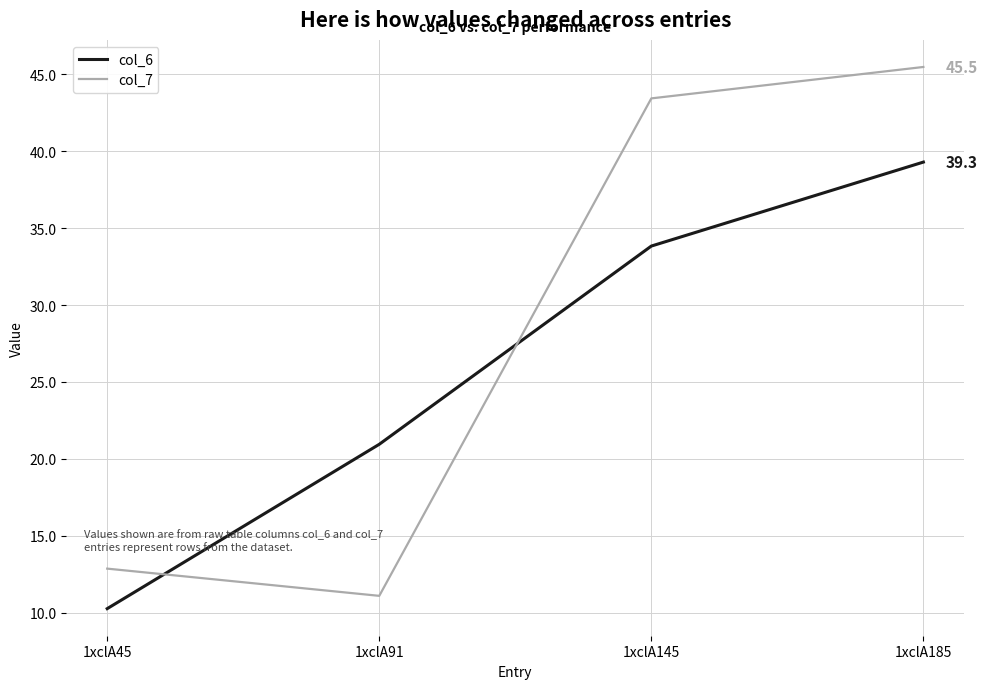

Between 1xclA91 and 1xclA145, which series saw the biggest shift?

col_7